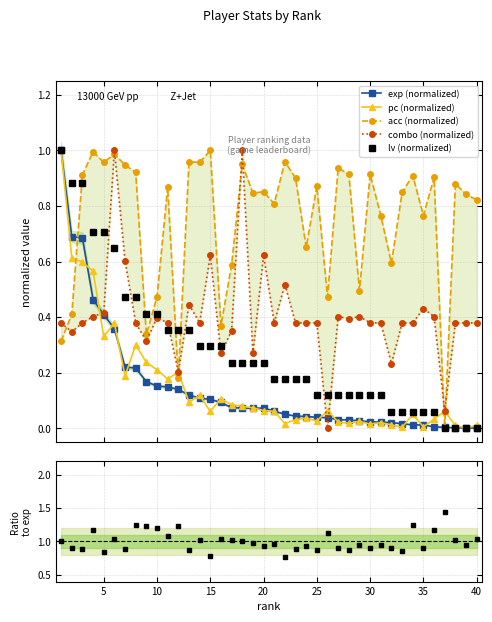

What is the greatest value displayed?

1.4